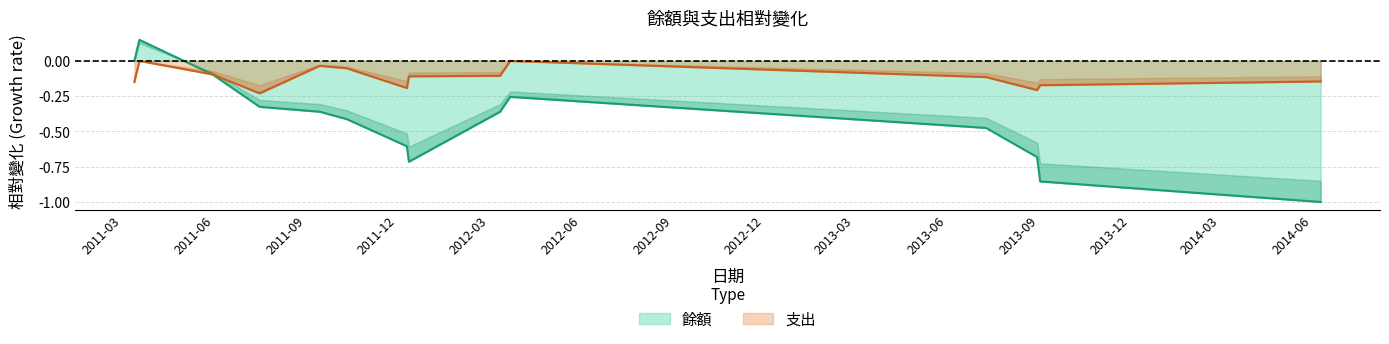

What is the smallest value displayed?

-1.0